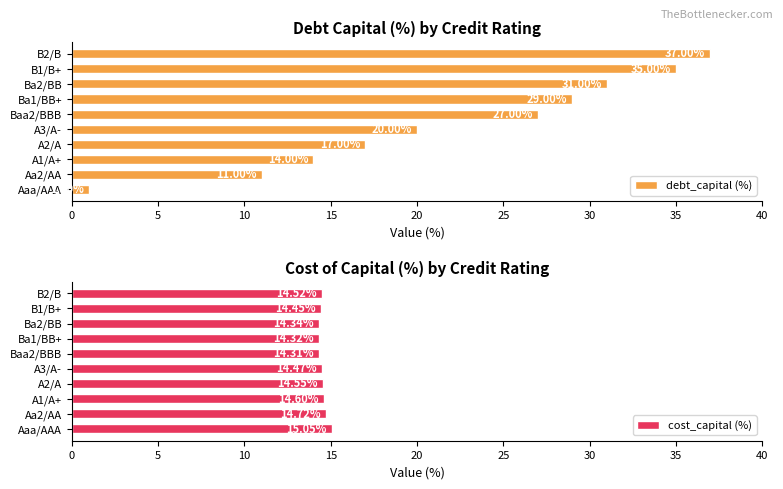

Which category has the lowest value in the debt_capital (%) series?

Aaa/AAA